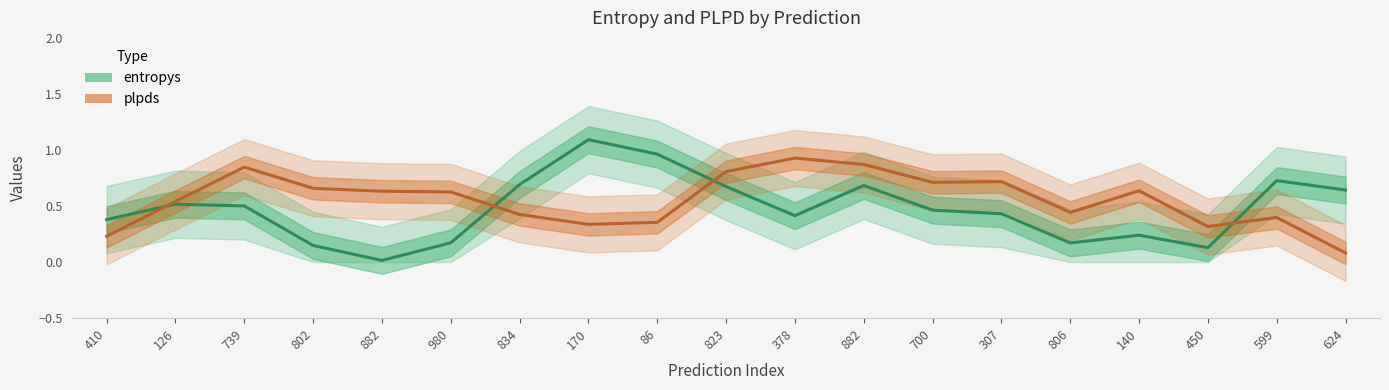

What is the label of the 15th point from the left?

806